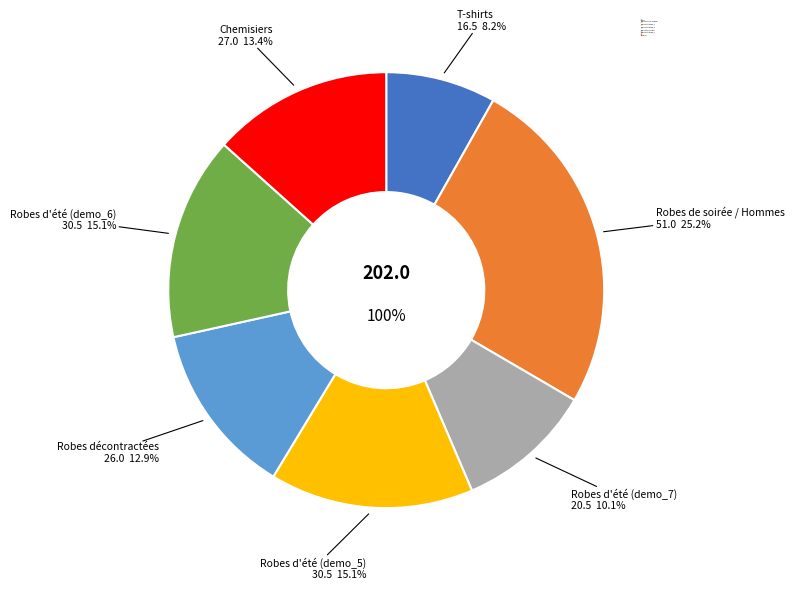

To the nearest percent, what is the difference between the largest and smallest slice percentages?

17%